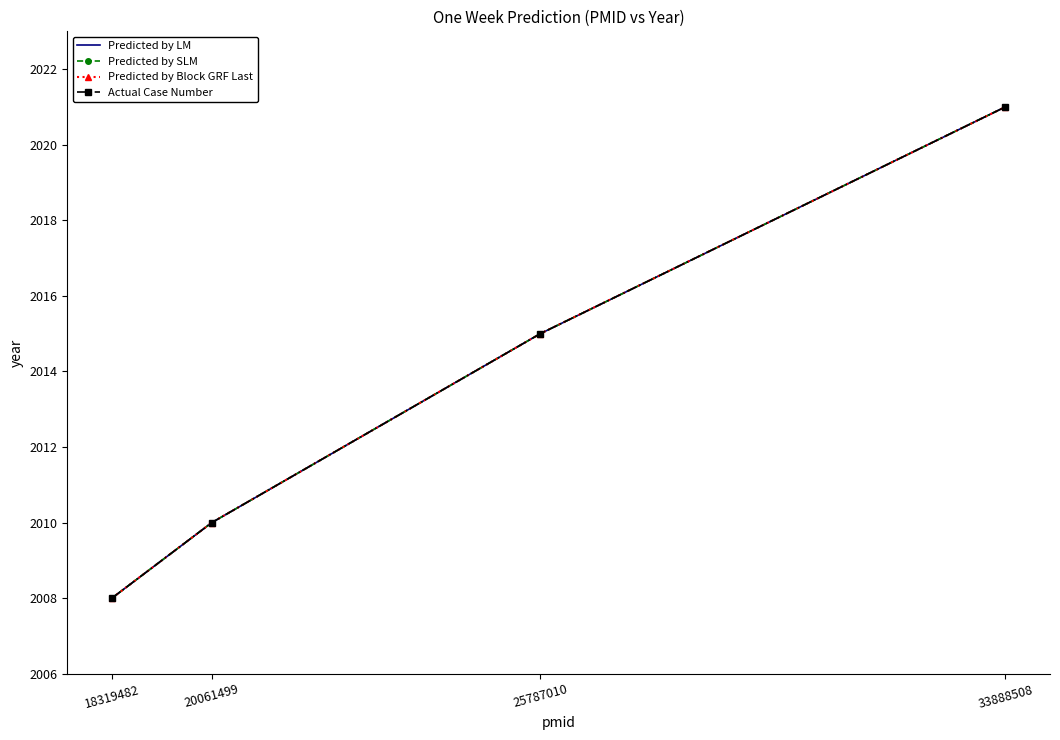

What is the difference between the second highest and minimum values in the Predicted by LM series?

7